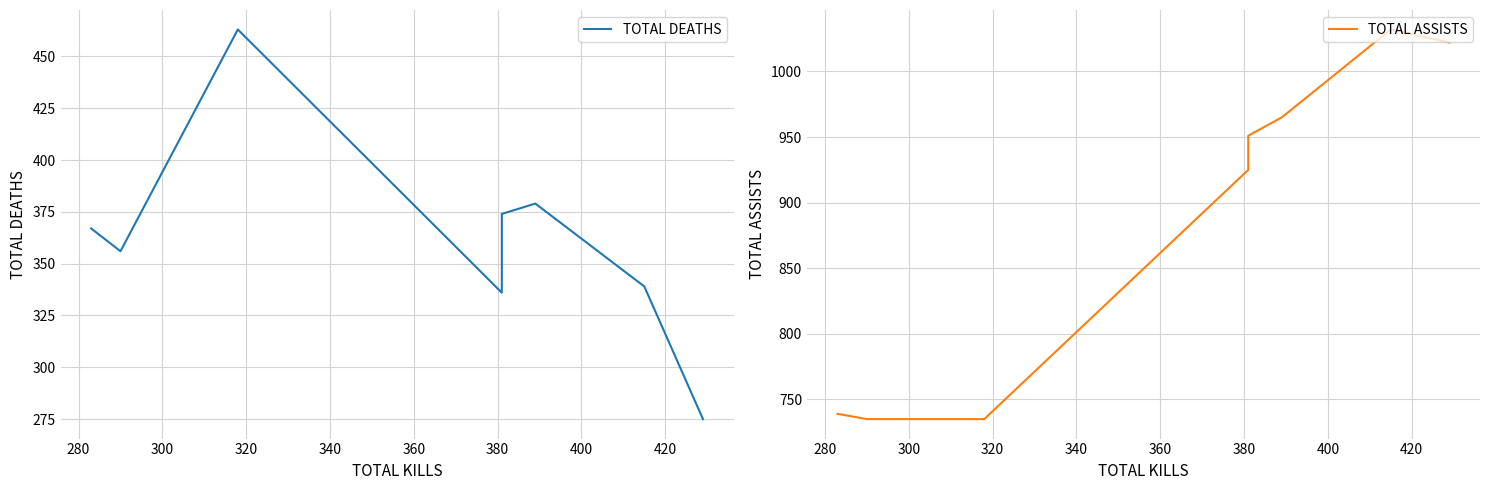

Does the chart display data point markers on the line(s)?

No